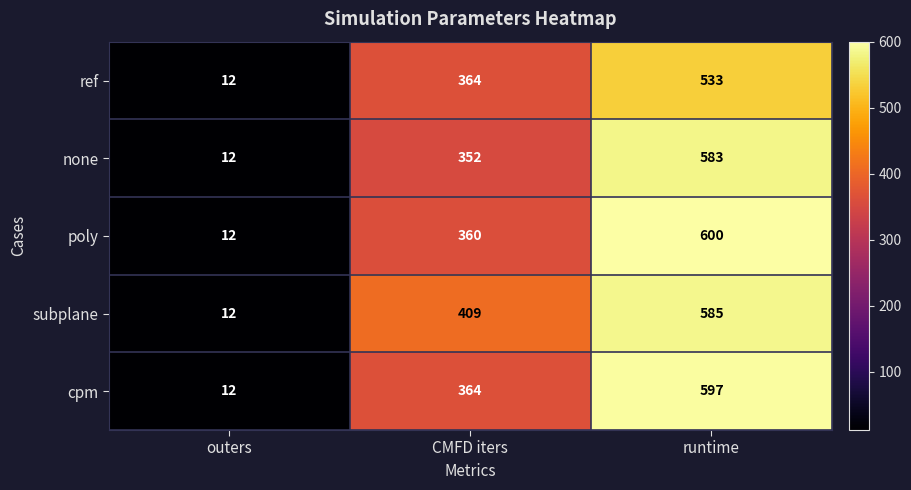

Reading left to right, extract all data points from this chart.

ref: 12	364	533
none: 12	352	583
poly: 12	360	600
subplane: 12	409	585
cpm: 12	364	597